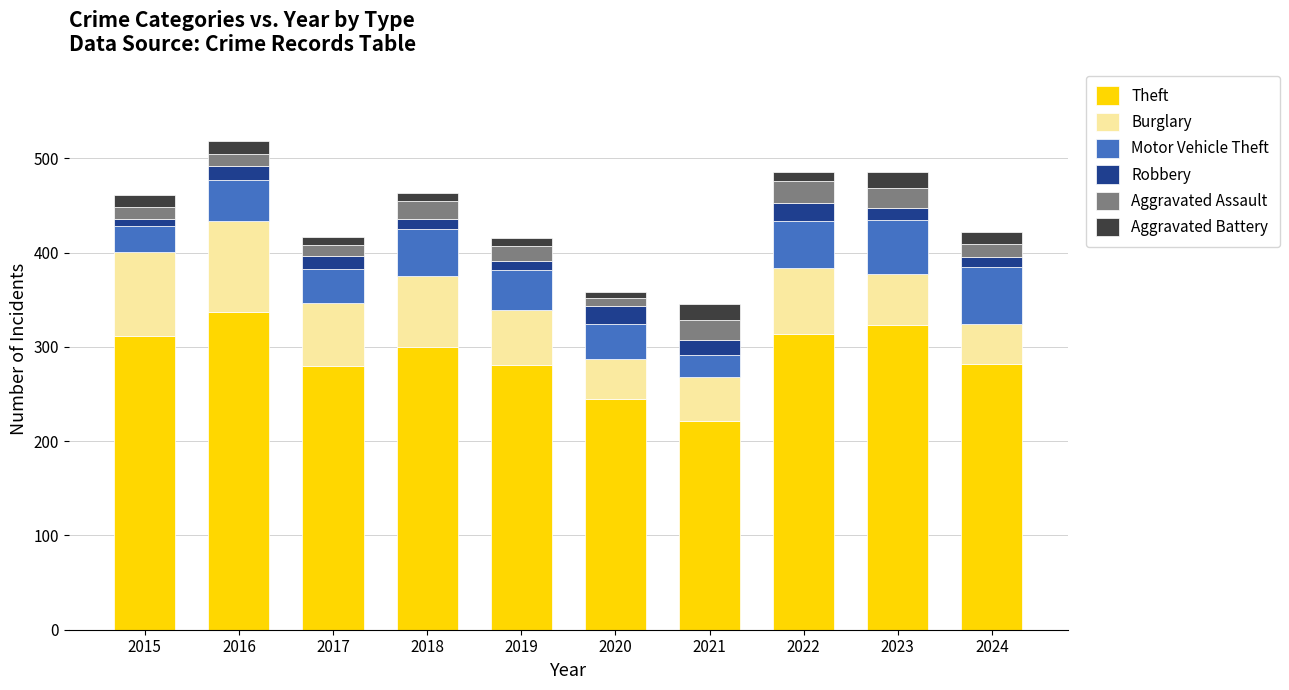

The value of Theft at 2020 is 426. True or false?

False